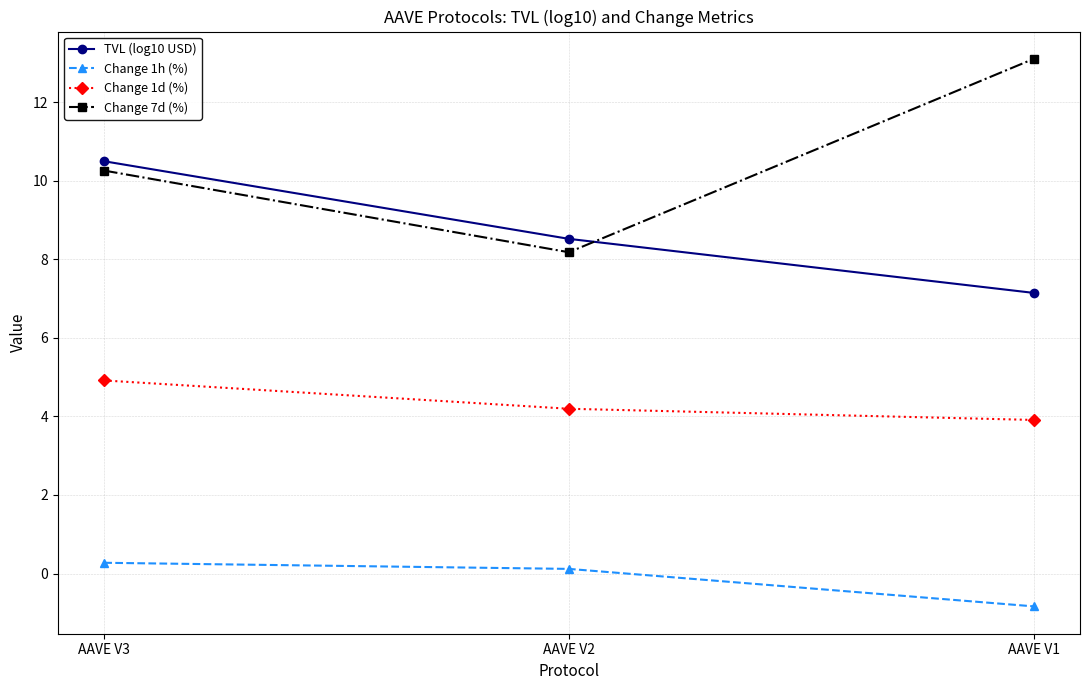

At which label is TVL (log10 USD) closest to 8?

AAVE V2